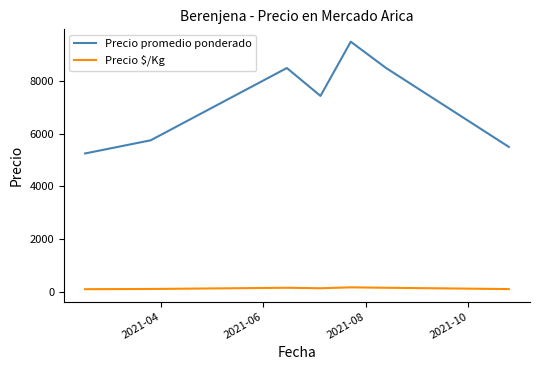

What is the difference between the second highest and minimum values in the Precio $/Kg series?

54